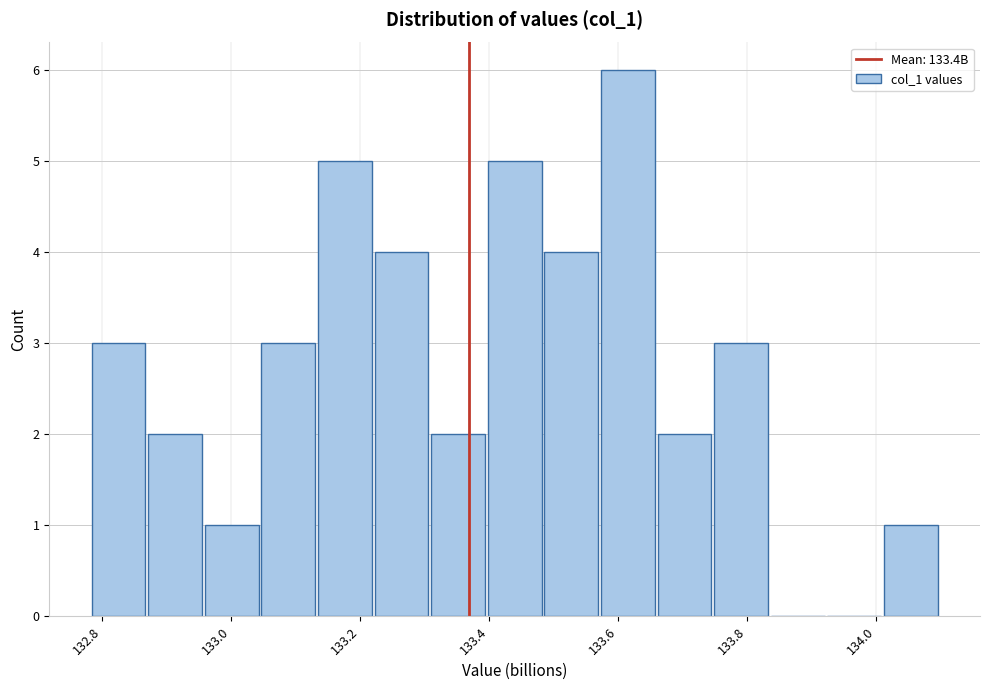

Over which range of the x-axis is the bar tallest?

133.58 to 133.66